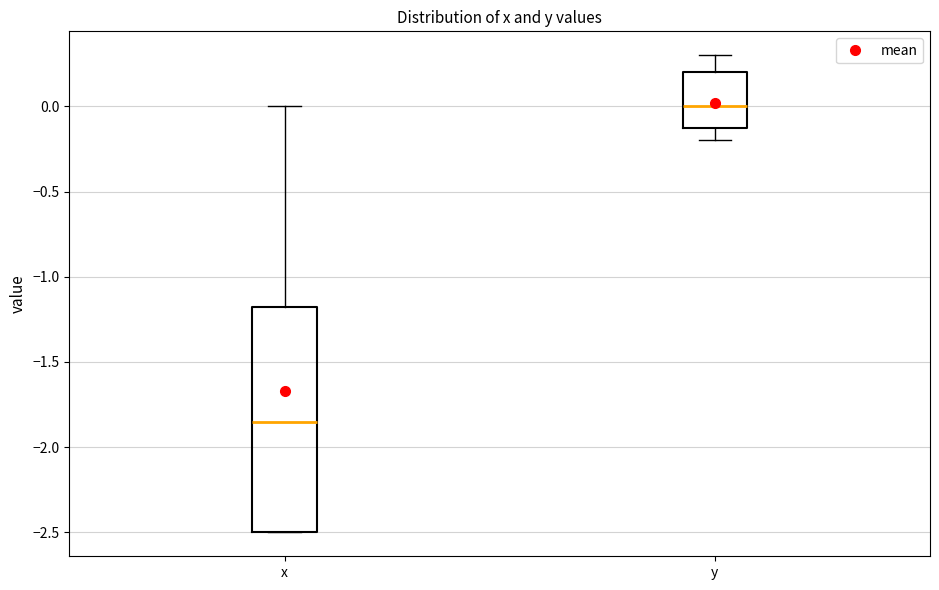

Reading left to right, read every box against the y-axis: the position of its median line, the range the box covers, and the ends of its whiskers. The values are not printed on the chart, so give them approximately, as read against the axis.

x: median -1.85, box -2.50 to -1.15, whiskers -2.50 to 0.00
y: median 0.00, box -0.10 to 0.20, whiskers -0.20 to 0.30